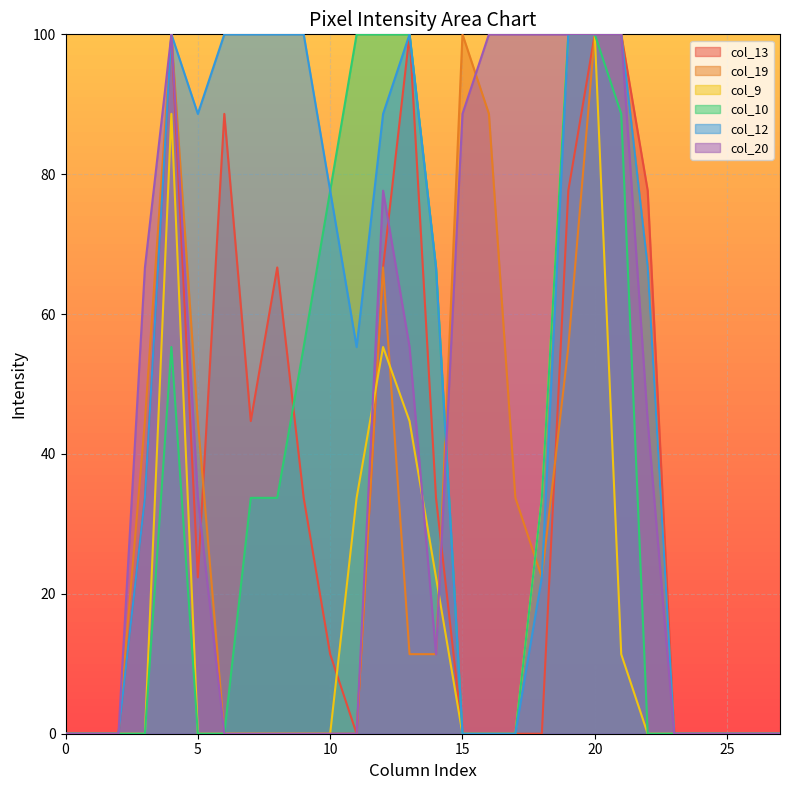

What are all the series names shown in the legend?

col_13, col_19, col_9, col_10, col_12, col_20